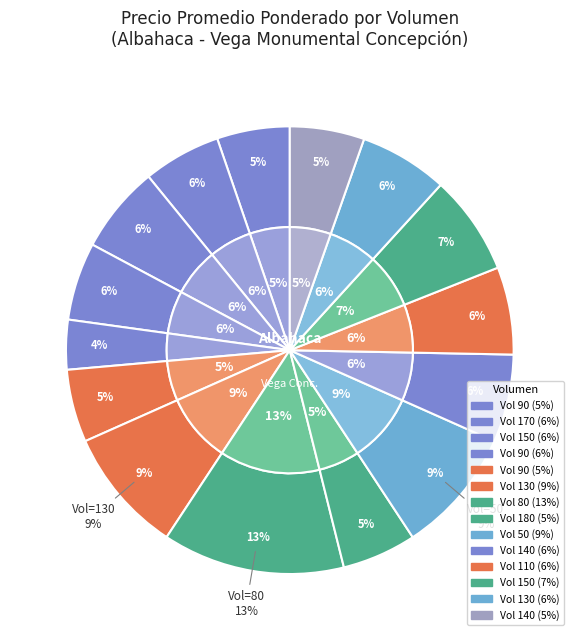

True or false: 50 accounts for 16% of the total.

False